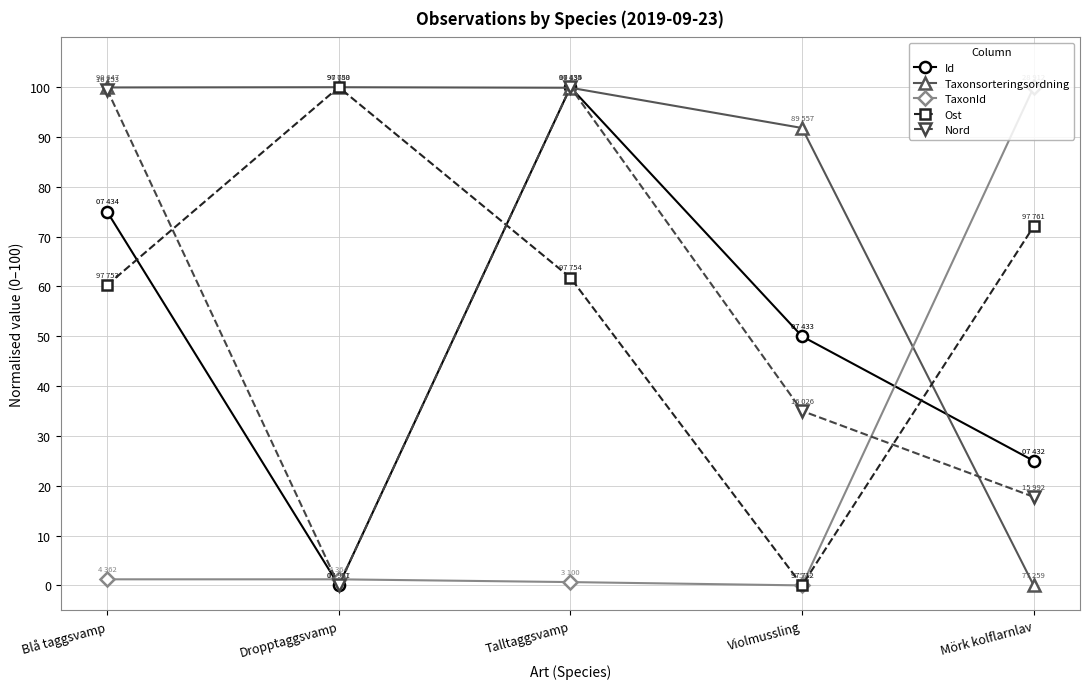

True or false: Taxonsorteringsordning has more than 2 points higher than both neighbors.

False